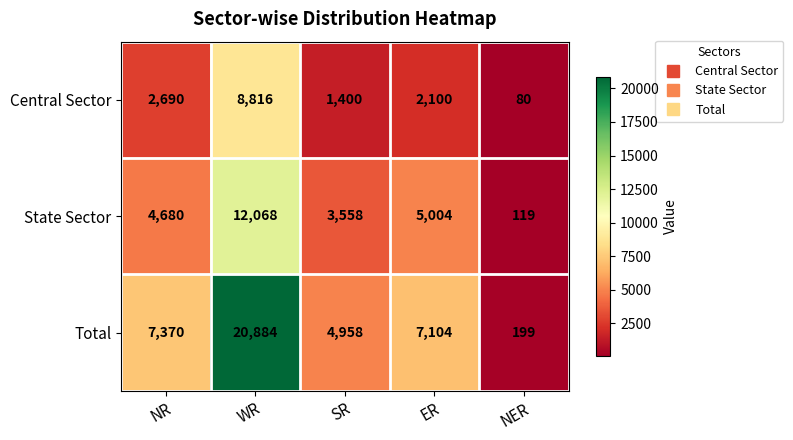

List the series in order of their peak value, highest first.

Total, State Sector, Central Sector